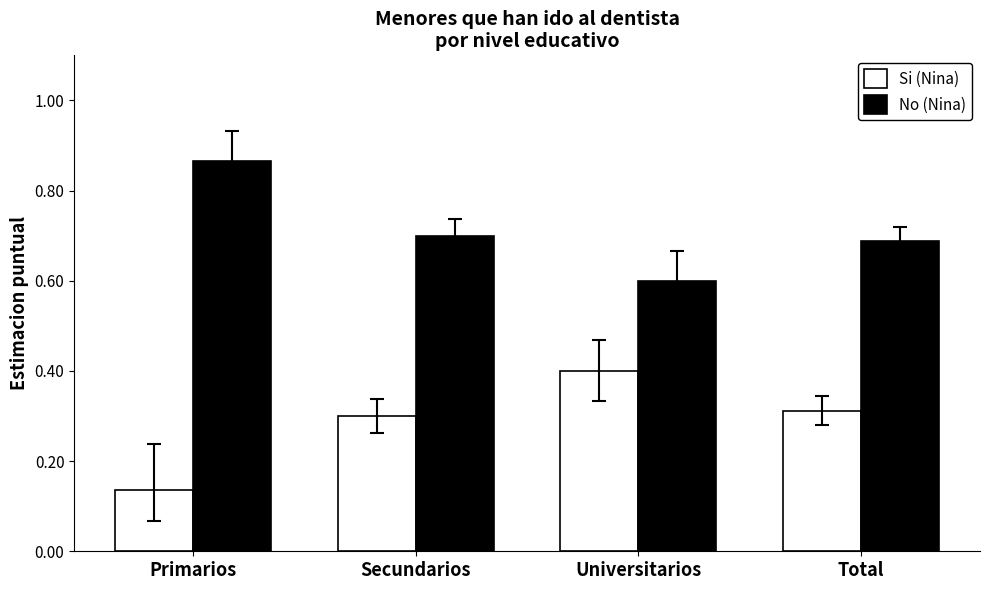

What is the total value across all series at Primarios?

1.0